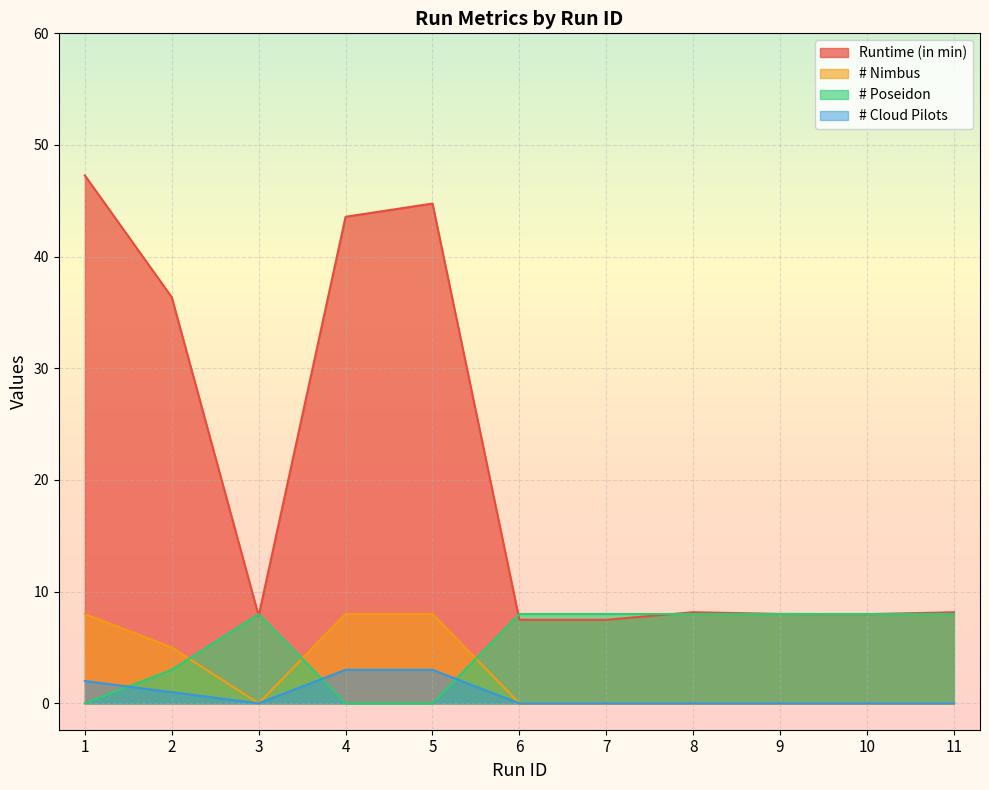

The value of # Poseidon at 4 is -2.5. True or false?

False